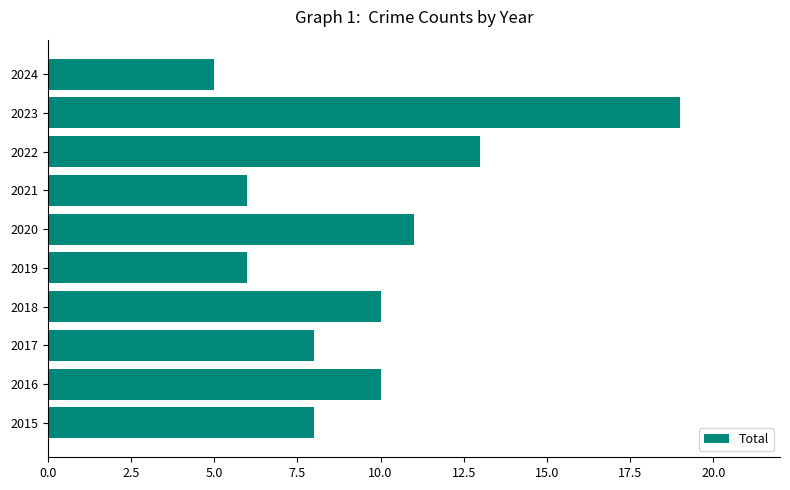

Which label corresponds to the smallest value in the chart?

2024